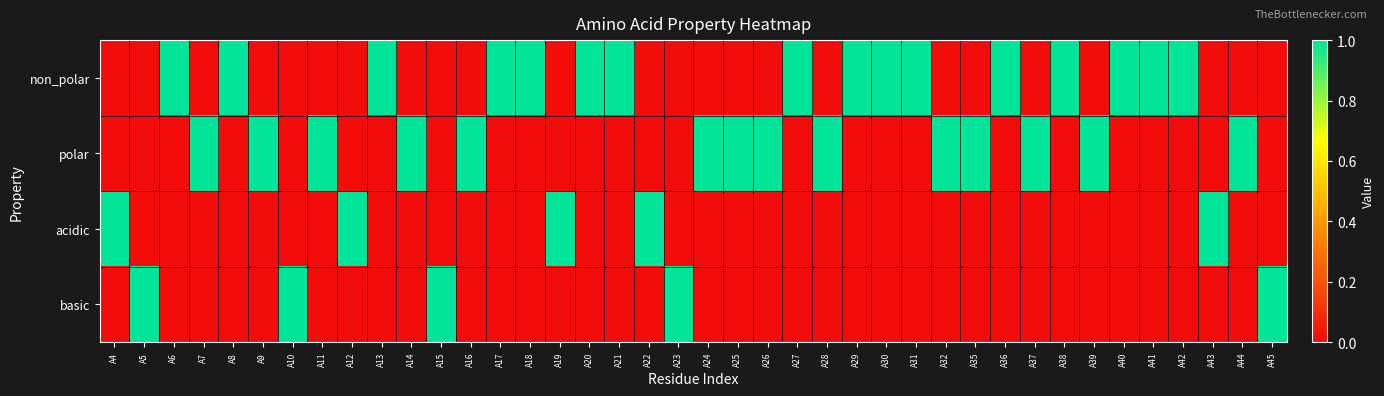

Reading left to right, extract all data points from this chart.

non_polar: A4=0	A5=0	A6=1	A7=0	A8=1	A9=0	A10=0	A11=0	A12=0	A13=1	A14=0	A15=0	A16=0	A17=1	A18=1	A19=0	A20=1	A21=1	A22=0	A23=0	A24=0	A25=0	A26=0	A27=1	A28=0	A29=1	A30=1	A31=1	A32=0	A35=0	A36=1	A37=0	A38=1	A39=0	A40=1	A41=1	A42=1	A43=0	A44=0	A45=0
polar: A4=0	A5=0	A6=0	A7=1	A8=0	A9=1	A10=0	A11=1	A12=0	A13=0	A14=1	A15=0	A16=1	A17=0	A18=0	A19=0	A20=0	A21=0	A22=0	A23=0	A24=1	A25=1	A26=1	A27=0	A28=1	A29=0	A30=0	A31=0	A32=1	A35=1	A36=0	A37=1	A38=0	A39=1	A40=0	A41=0	A42=0	A43=0	A44=1	A45=0
acidic: A4=1	A5=0	A6=0	A7=0	A8=0	A9=0	A10=0	A11=0	A12=1	A13=0	A14=0	A15=0	A16=0	A17=0	A18=0	A19=1	A20=0	A21=0	A22=1	A23=0	A24=0	A25=0	A26=0	A27=0	A28=0	A29=0	A30=0	A31=0	A32=0	A35=0	A36=0	A37=0	A38=0	A39=0	A40=0	A41=0	A42=0	A43=1	A44=0	A45=0
basic: A4=0	A5=1	A6=0	A7=0	A8=0	A9=0	A10=1	A11=0	A12=0	A13=0	A14=0	A15=1	A16=0	A17=0	A18=0	A19=0	A20=0	A21=0	A22=0	A23=1	A24=0	A25=0	A26=0	A27=0	A28=0	A29=0	A30=0	A31=0	A32=0	A35=0	A36=0	A37=0	A38=0	A39=0	A40=0	A41=0	A42=0	A43=0	A44=0	A45=1